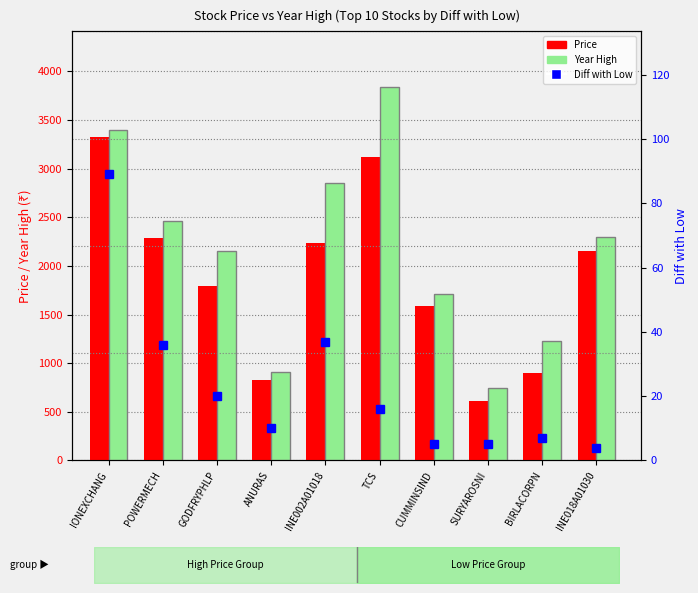

Are the bars grouped side by side (vs. stacked)?

Yes